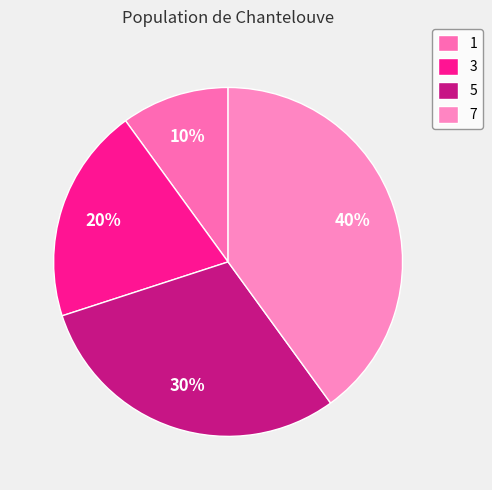

To the nearest percent, what is the combined percentage of 3 and 5?

50%